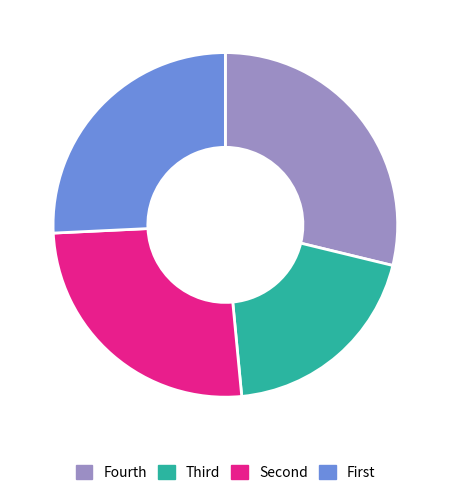

True or false: Fourth accounts for 29% of the total.

True